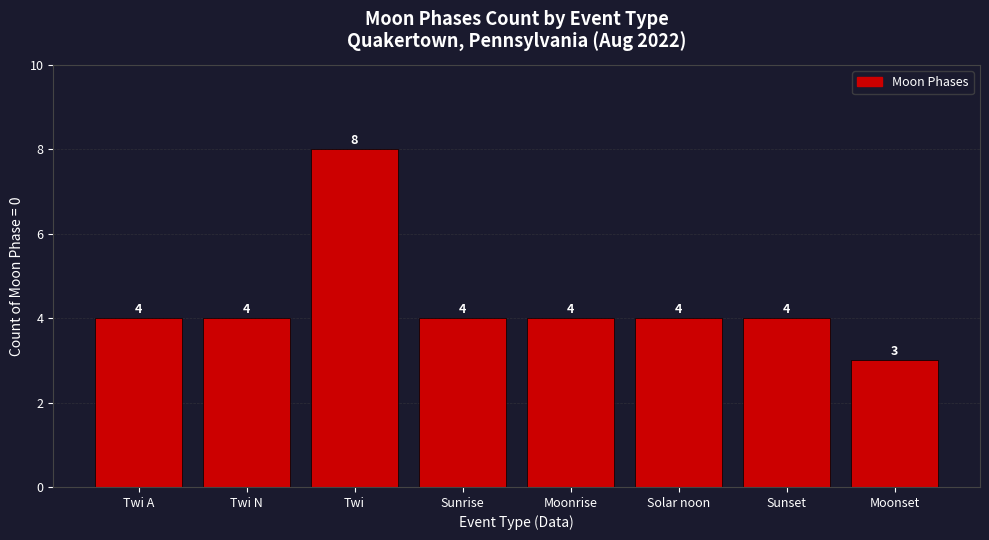

How many series are shown in this chart?

1